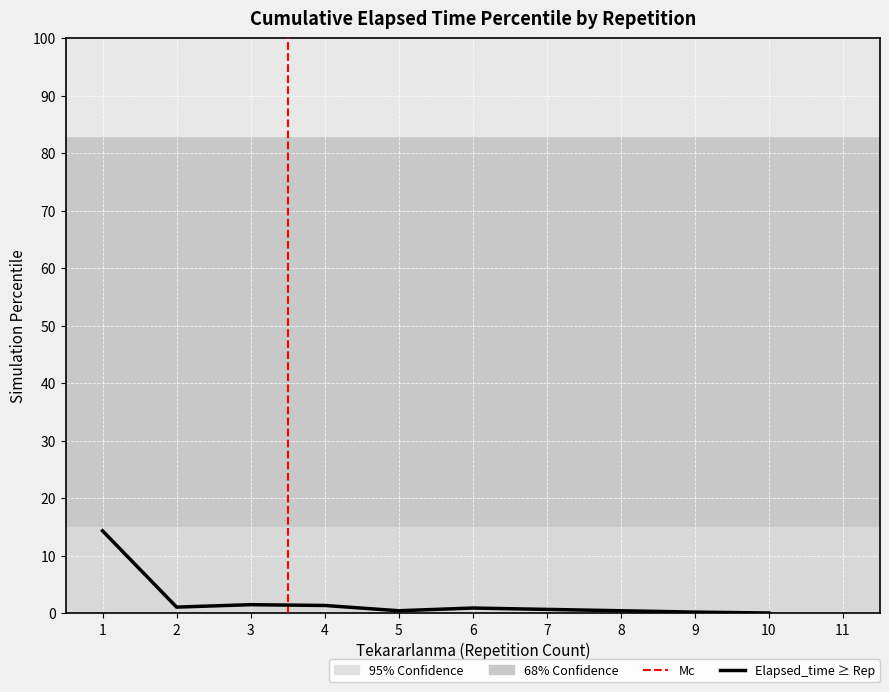

What is the maximum value shown in the chart?

14.3